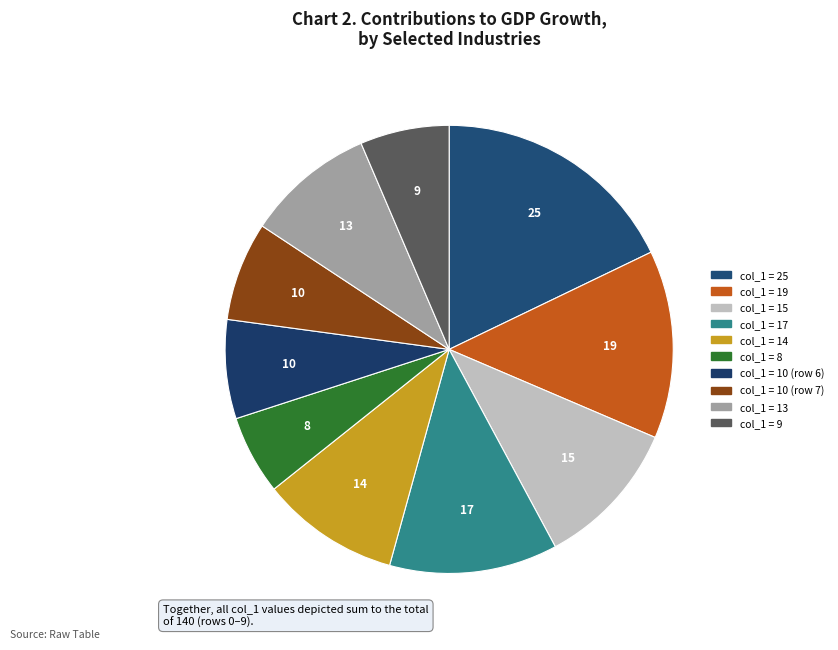

Count the number of slices in the pie.

10